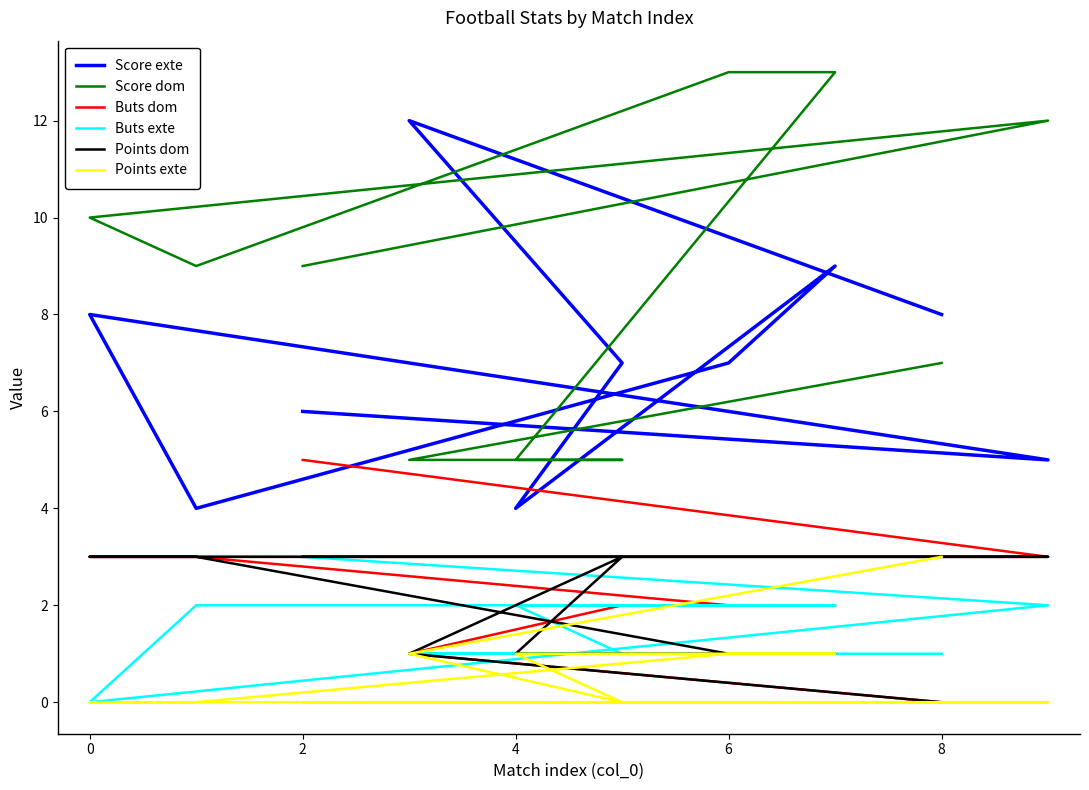

How many interior local valleys does the Buts exte series have?

1